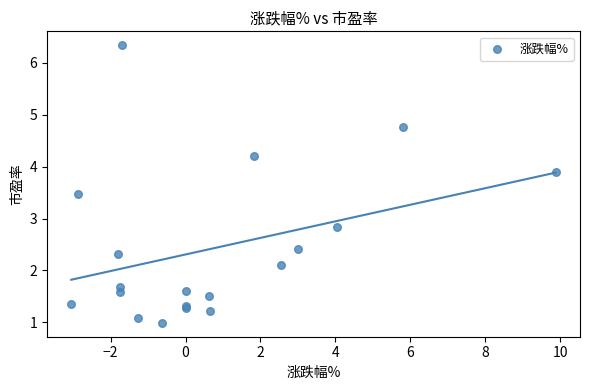

What Y value in the scatter plot is closest to 3?

2.8